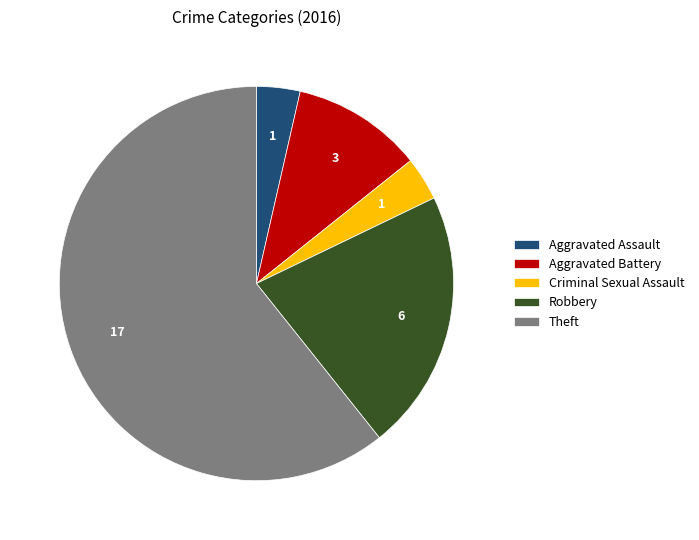

Is there a majority slice in this chart?

Yes